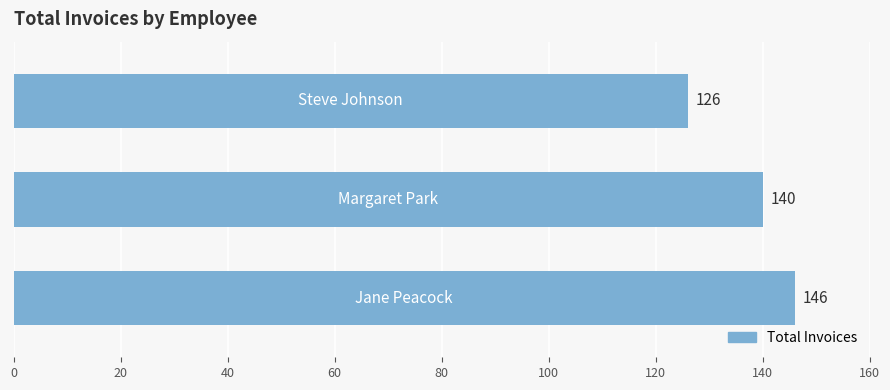

What is the difference between the maximum and minimum values?

20